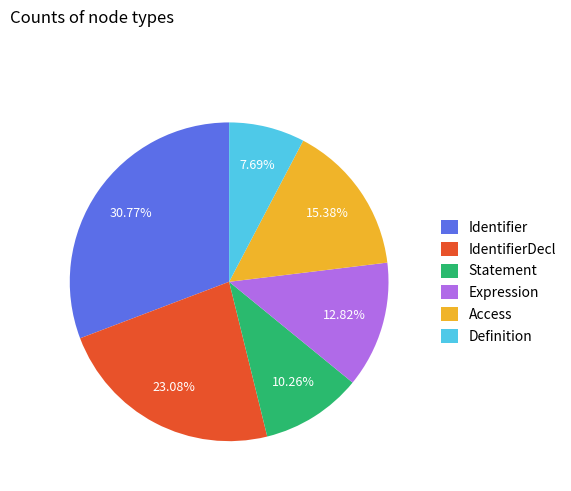

How many slices are in this pie chart?

6